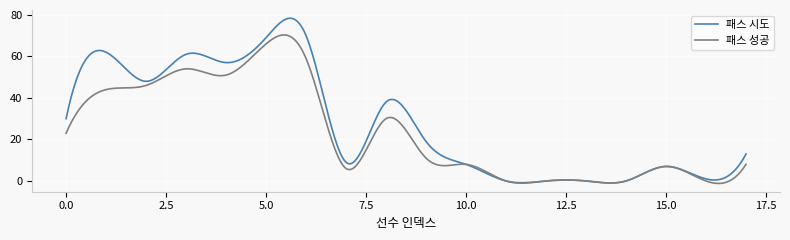

What is the maximum value shown in the chart?

78.4